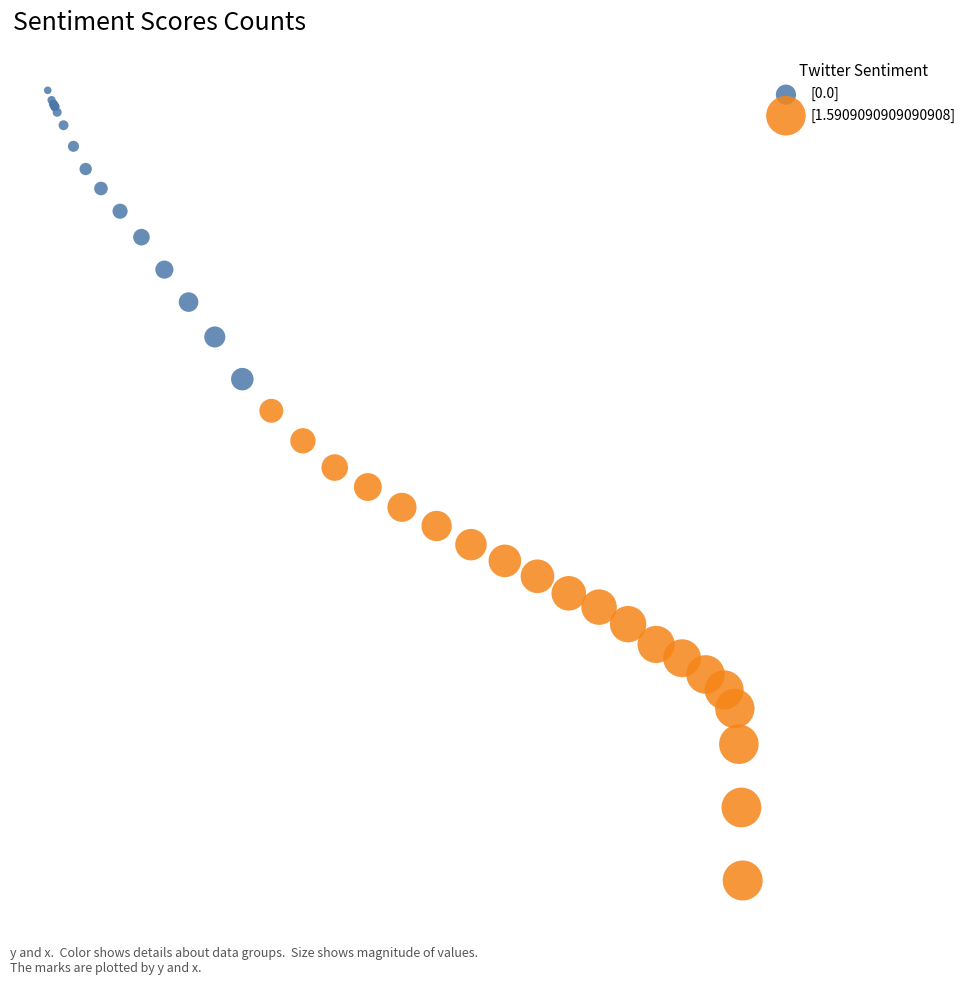

Which series has the largest Y range (max minus min)?

[1.5909090909090908]